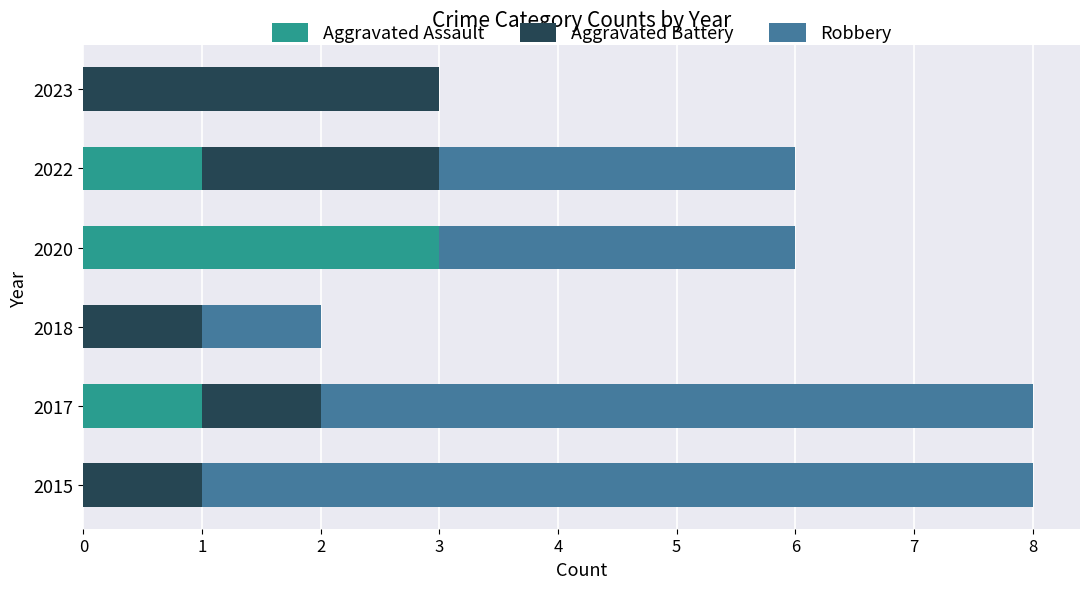

What is the total value across all series at 2020?

6